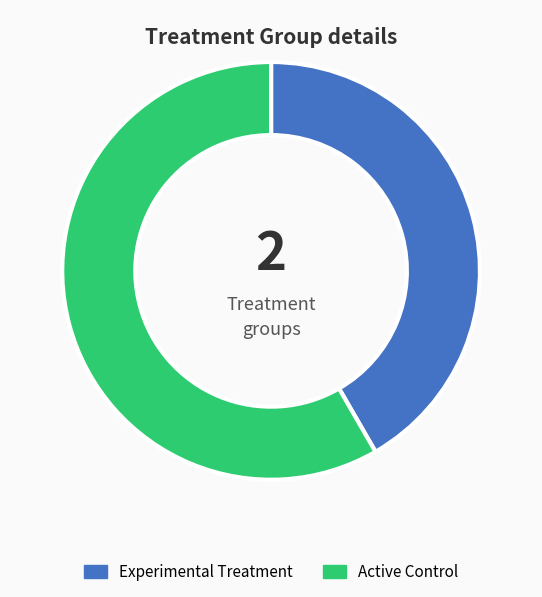

Is the sum of Active Control and Experimental Treatment greater than half?

Yes